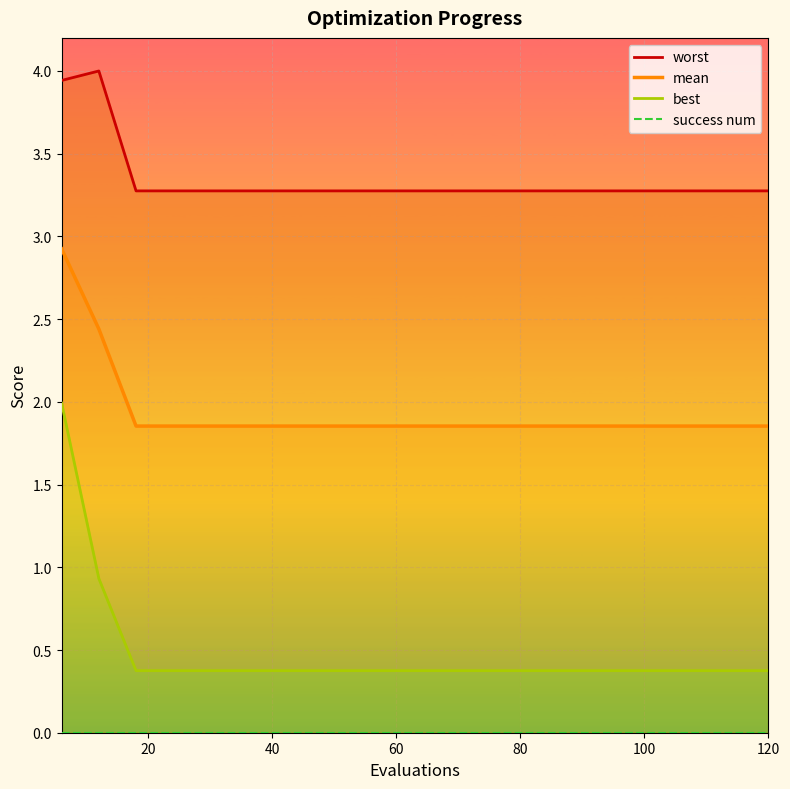

What is the average value of the mean series?

1.9